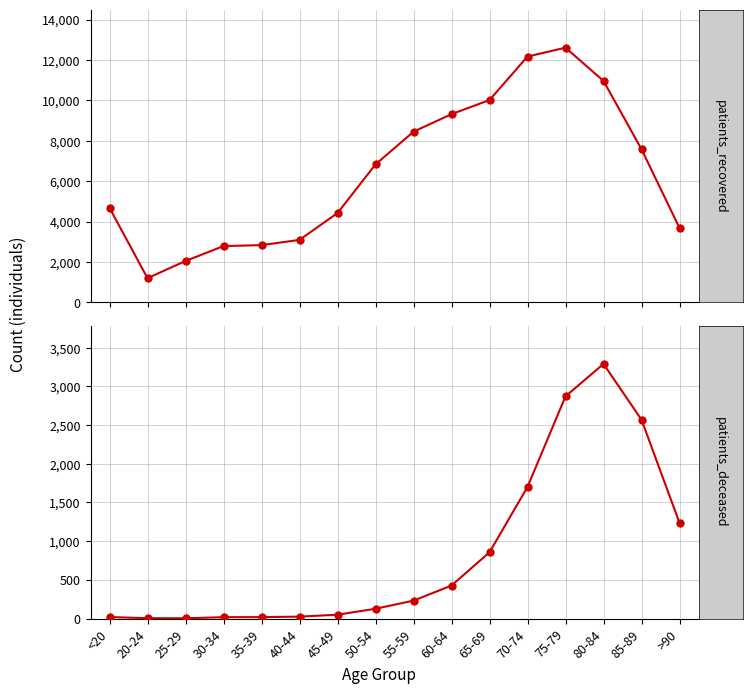

In patients_deceased, how many points are higher than both neighbors (excluding endpoints)?

1